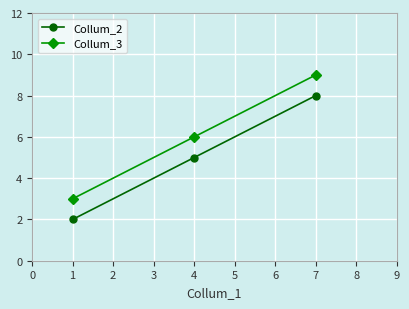

Which series has the largest total across all categories?

Collum_3